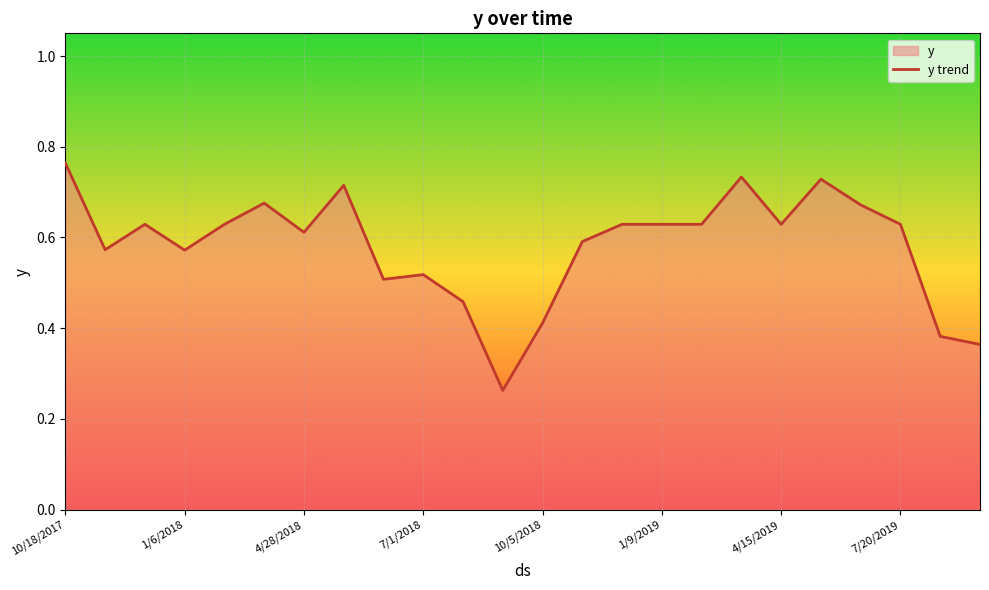

What is the approximate value at 8?

0.5